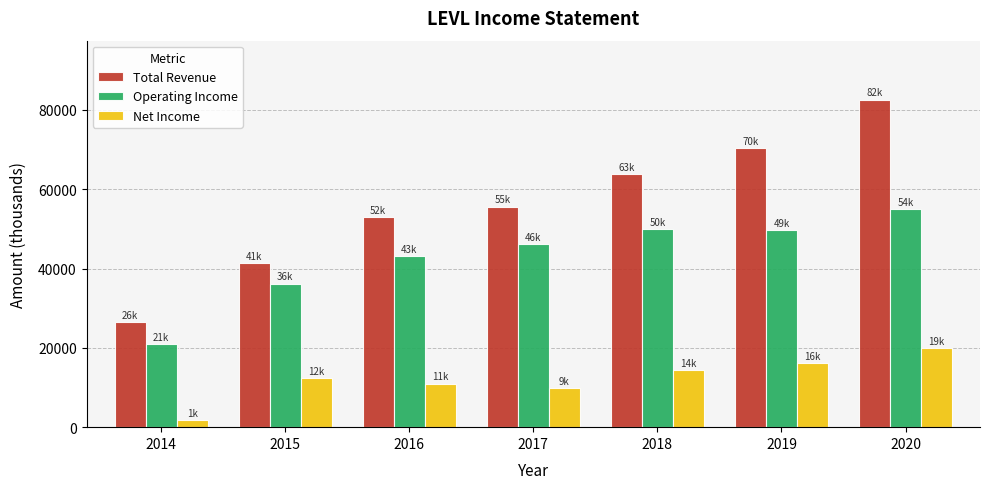

What is the maximum value for Operating Income?

54900